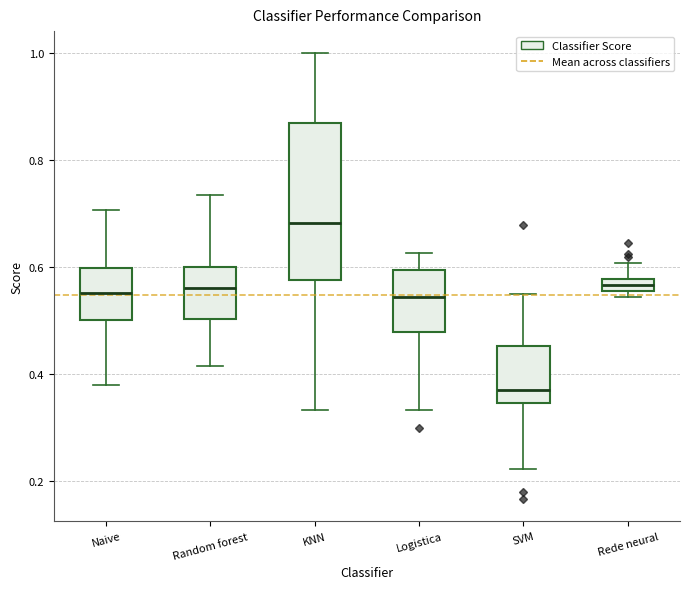

Which box's median line is the highest?

KNN